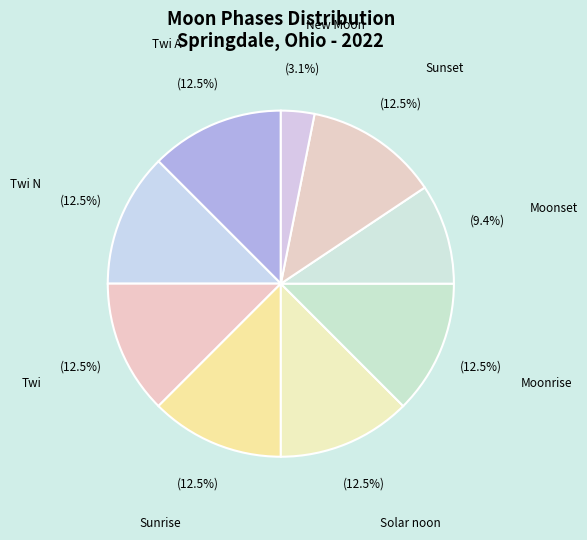

Count the number of slices in the pie.

9